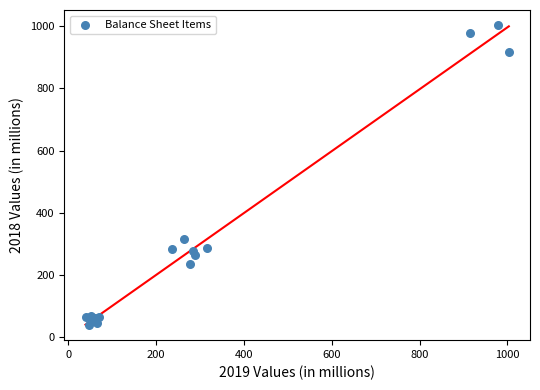

What Y value in the scatter plot is closest to 521?

315.1